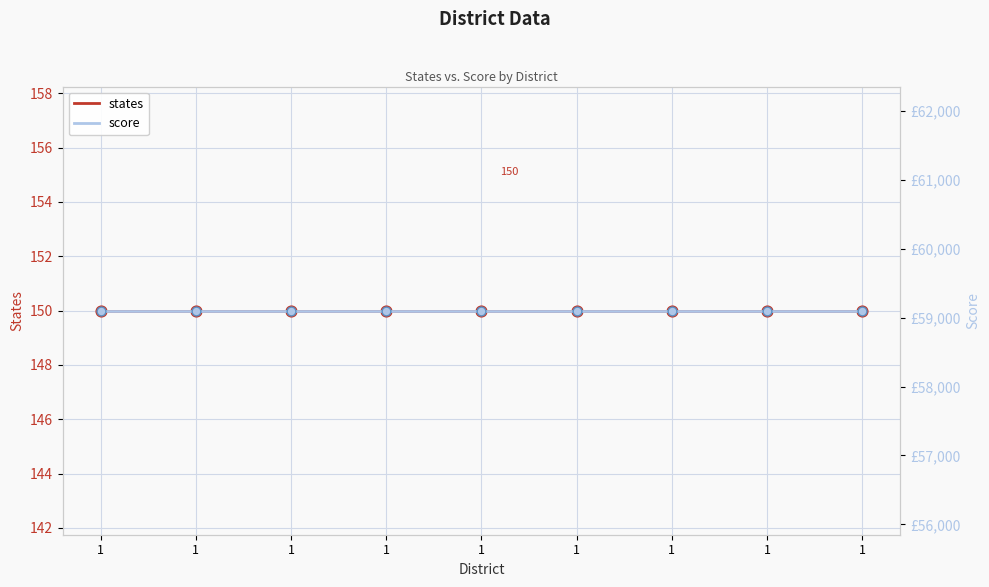

Which series reaches the maximum Y coordinate?

score